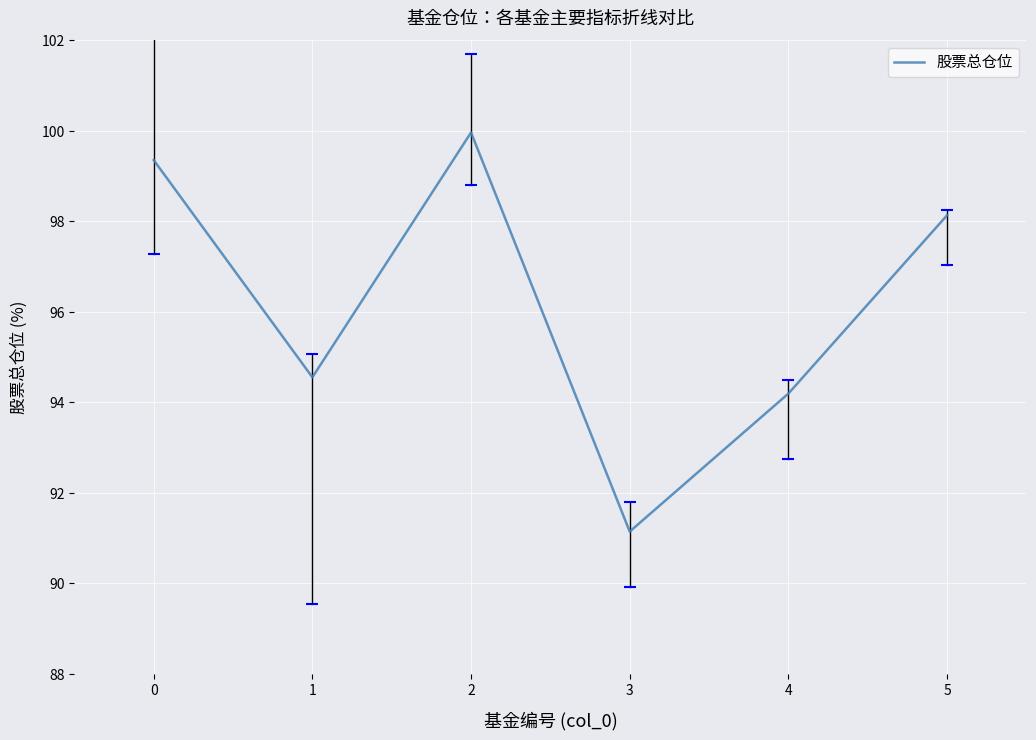

The value at 2 is 27.6. True or false?

False